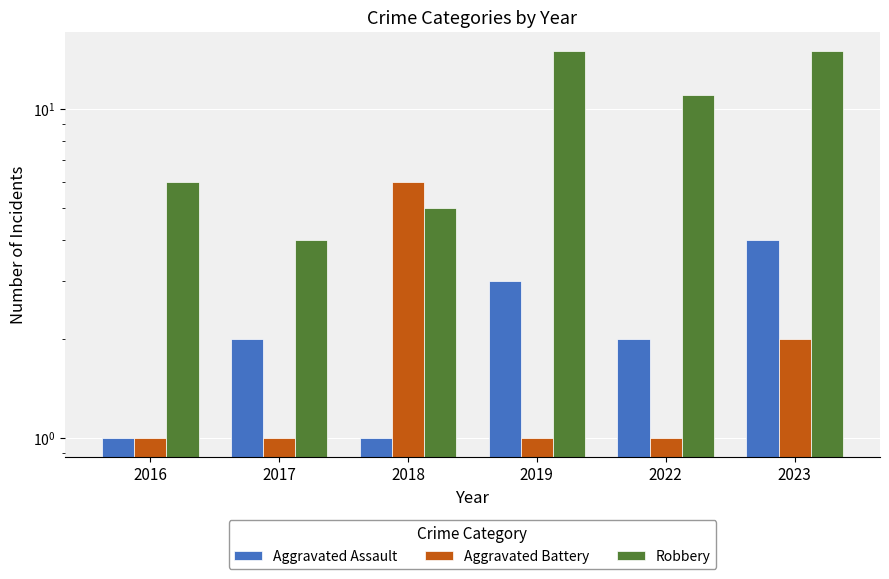

What is the total value across all series at 2017?

7